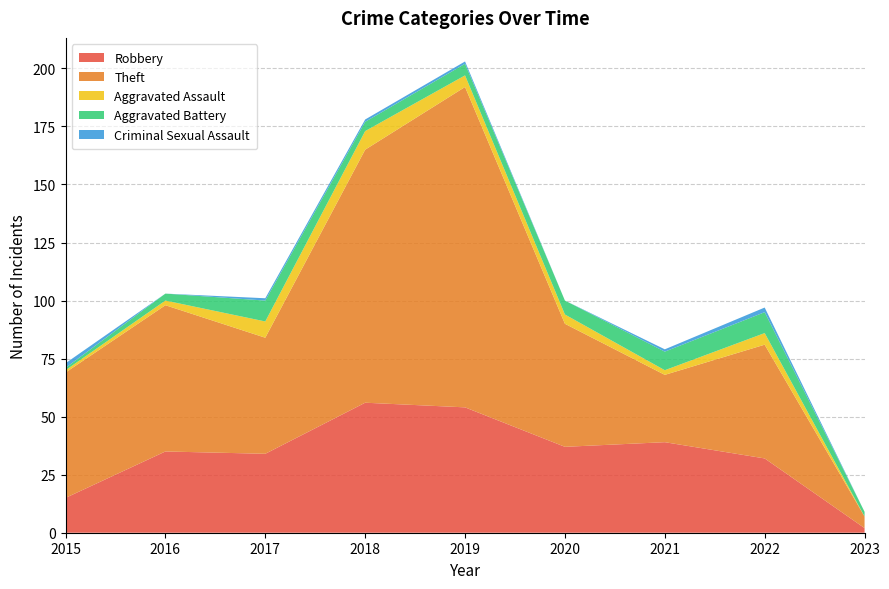

Reading left to right, what are all the values shown in this chart?

Robbery: 15	35	34	56	54	37	39	32	2
Theft: 54	63	50	109	138	53	29	49	5
Aggravated Assault: 1	2	7	8	5	4	2	5	0
Aggravated Battery: 1	3	9	4	5	6	8	9	2
Criminal Sexual Assault: 2	0	1	1	1	0	1	2	0